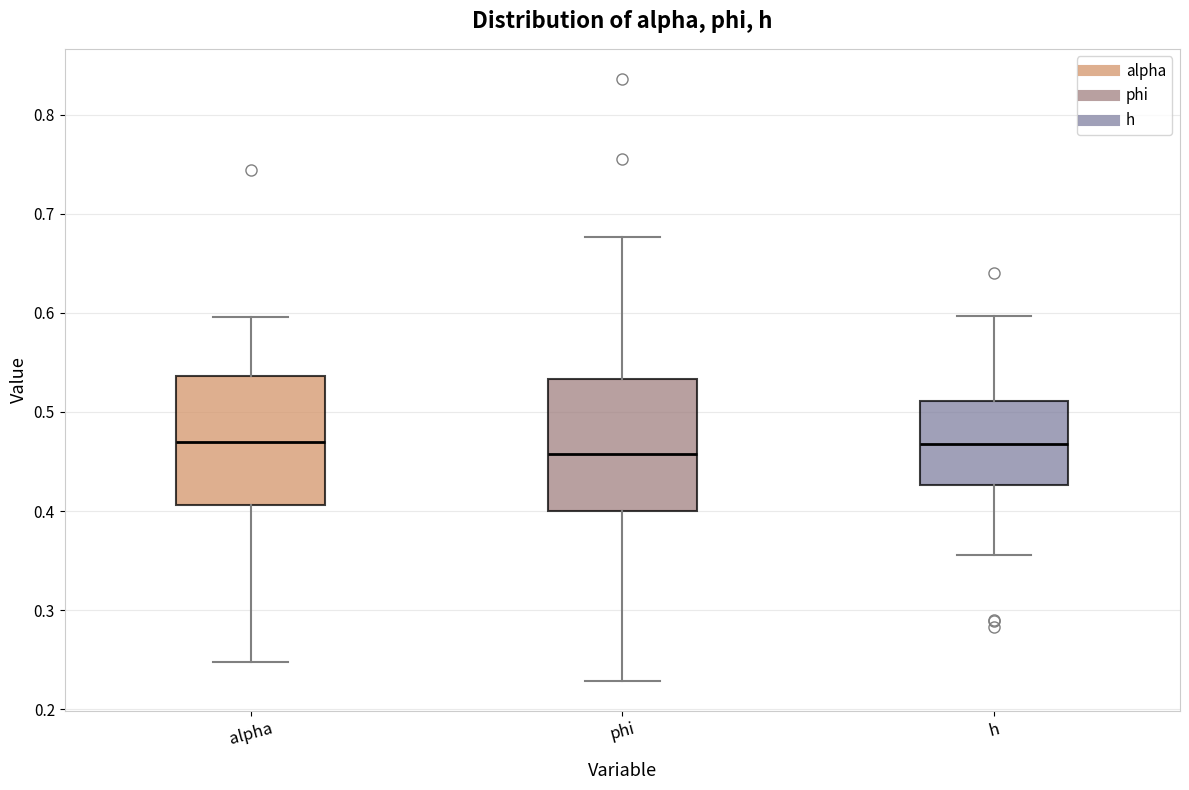

Reading left to right, read every box against the y-axis: the position of its median line, the range the box covers, and the ends of its whiskers. The values are not printed on the chart, so give them approximately, as read against the axis.

alpha: median 0.47, box 0.41 to 0.54, whiskers 0.25 to 0.60
phi: median 0.46, box 0.40 to 0.53, whiskers 0.23 to 0.68
h: median 0.47, box 0.43 to 0.51, whiskers 0.36 to 0.60